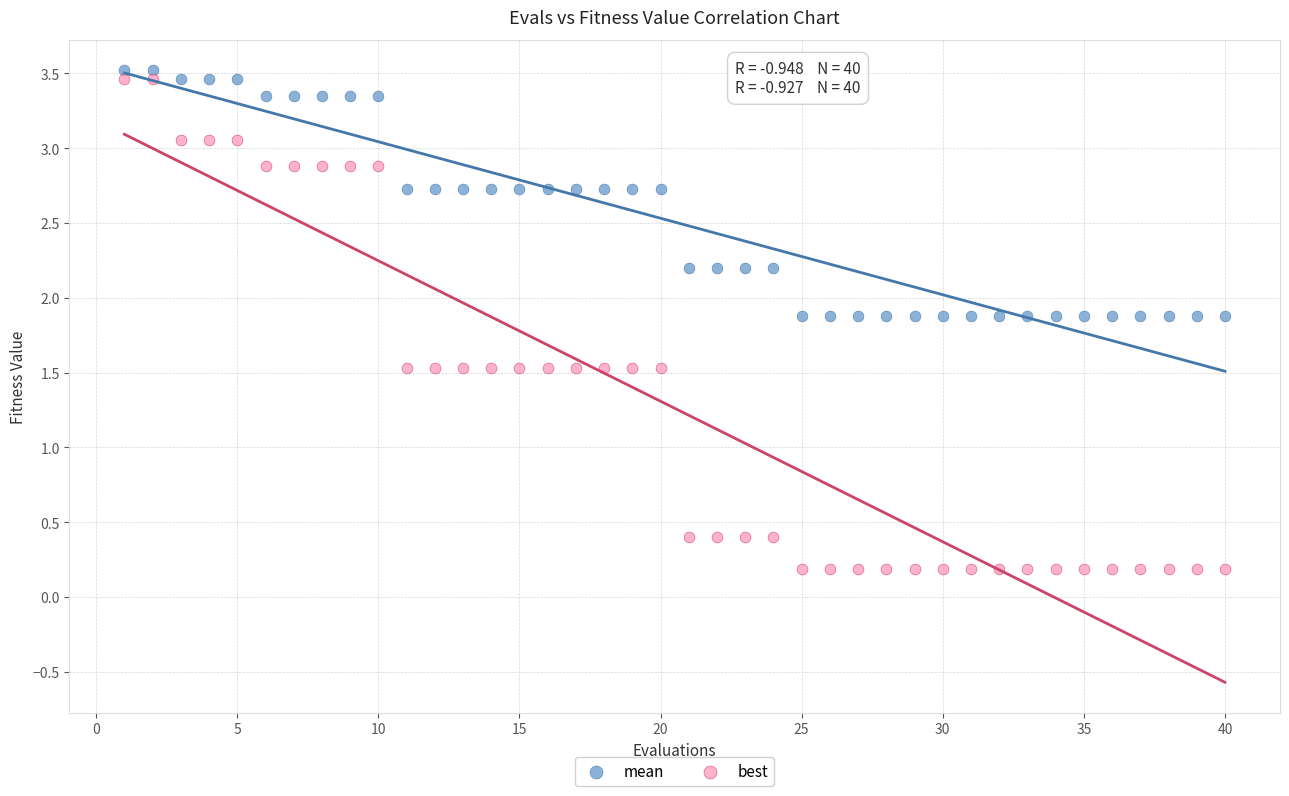

What is the X range (max minus min) for the scatter plot?

39.0